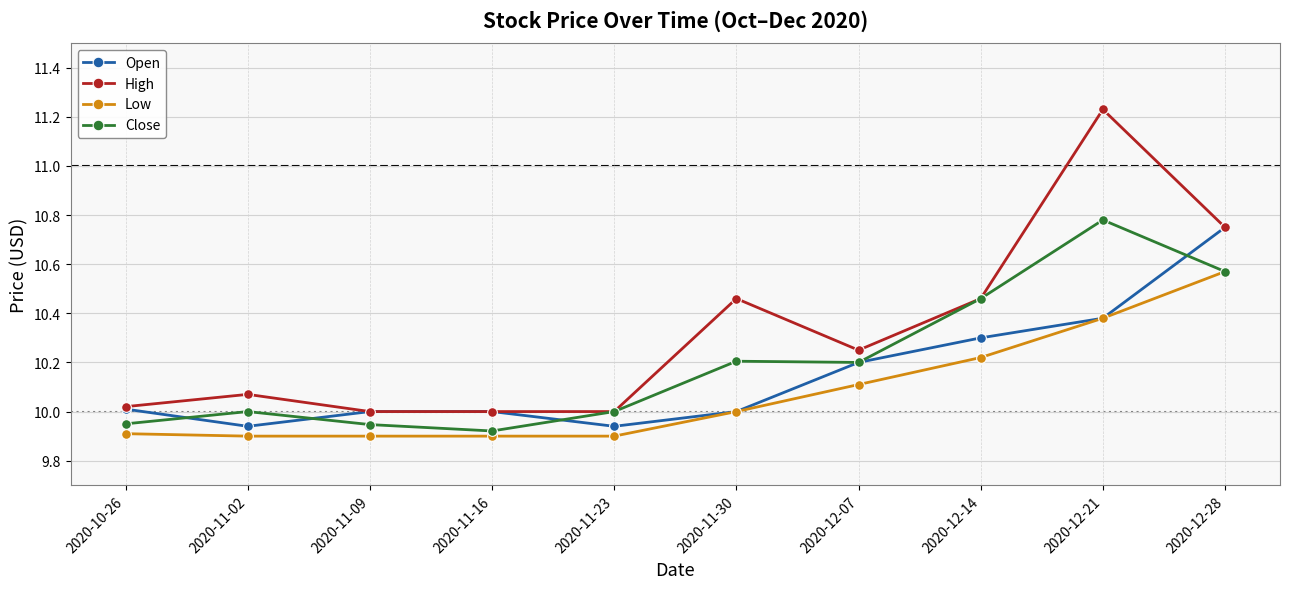

What is the label of the 5th point from the left?

2020-11-23